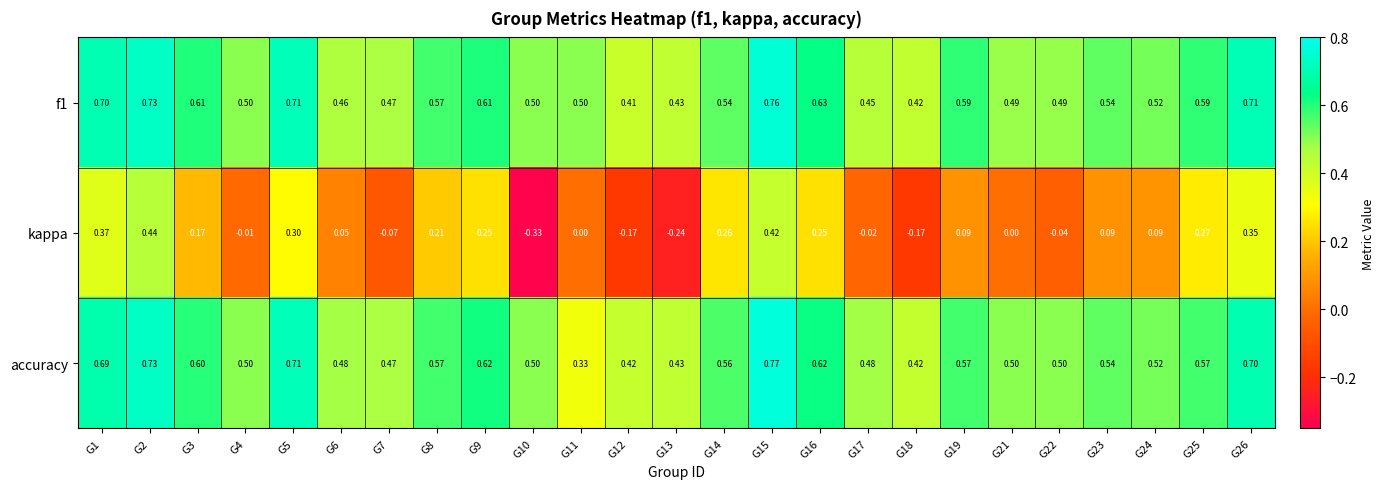

Is the value of kappa at G5 greater than the value of f1 at G15?

No